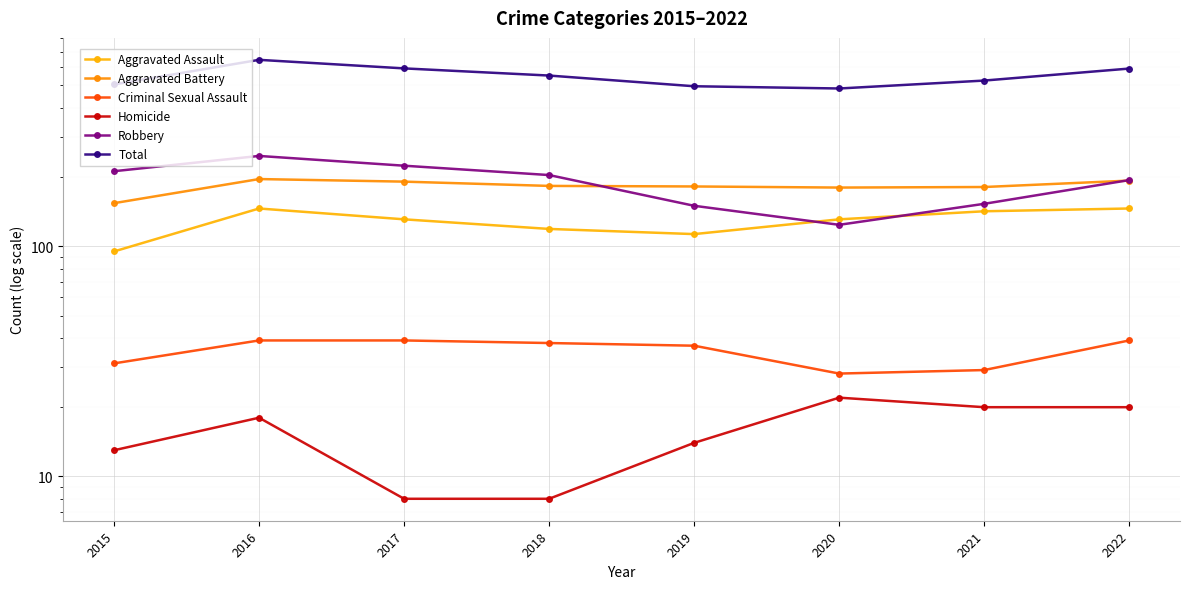

Does the chart display data point markers on the line(s)?

Yes